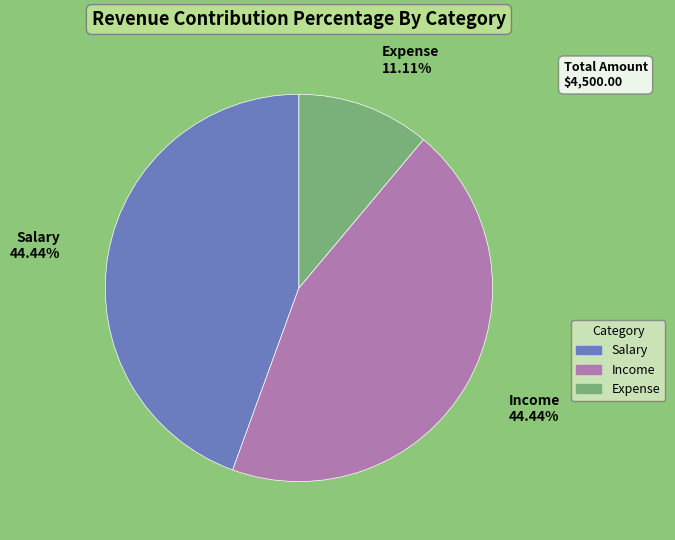

Do Income and Salary together represent more than half of the pie?

Yes